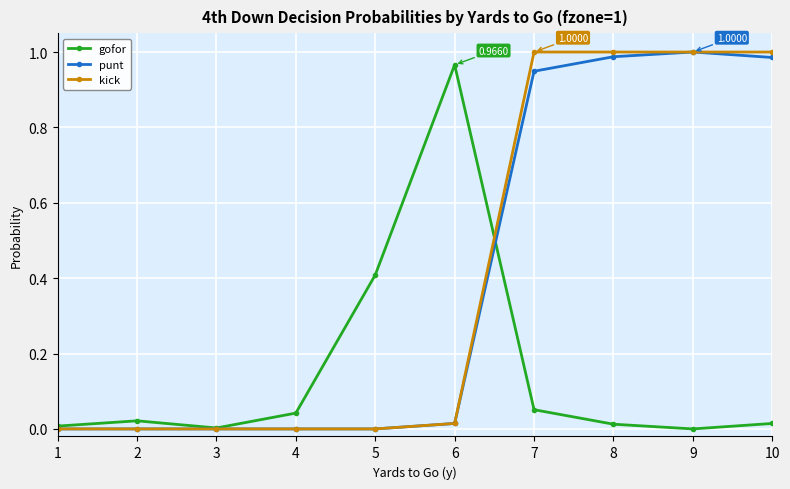

What are all the series names shown in the legend?

gofor, punt, kick